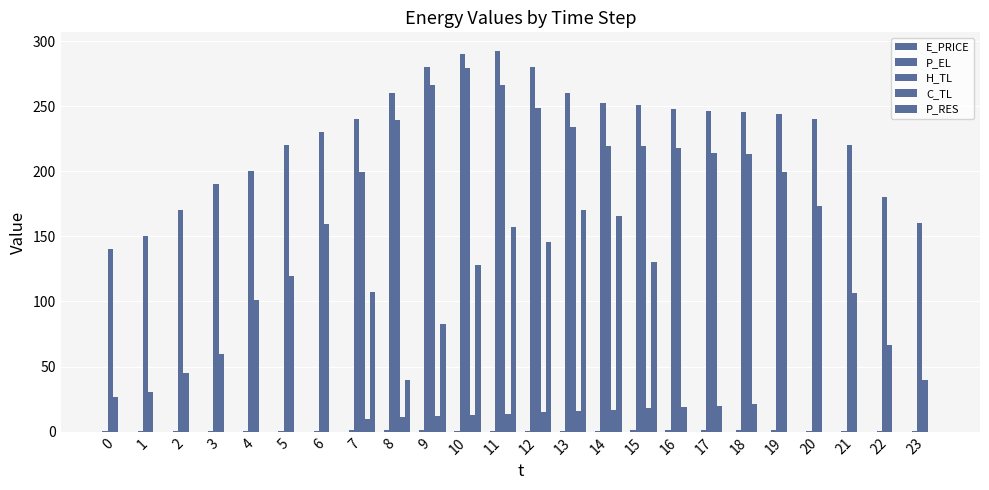

Are the bars grouped side by side (vs. stacked)?

Yes